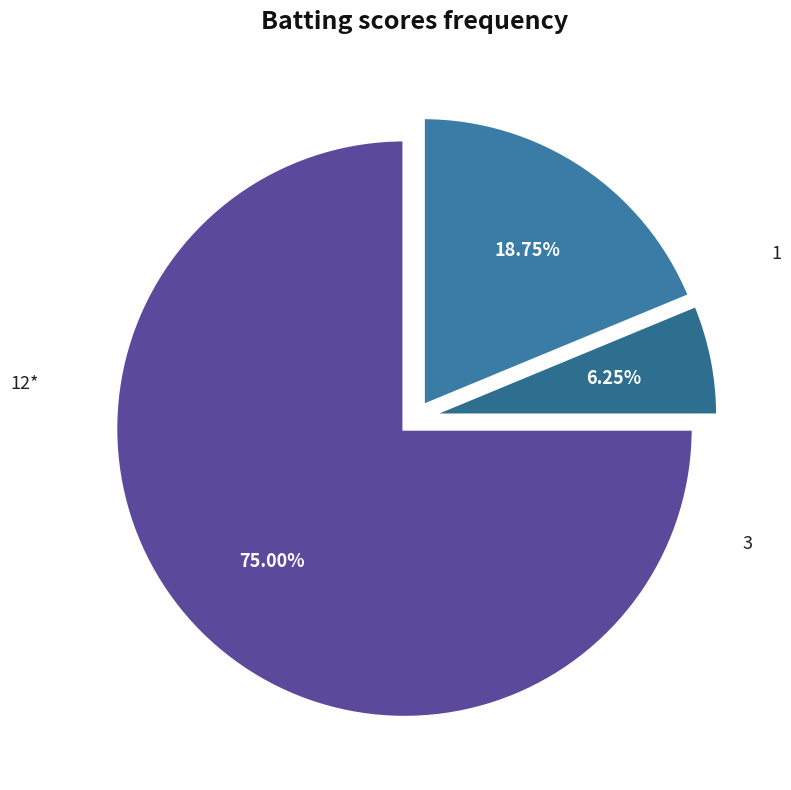

What is the ratio of the value at 1 to the value at 12*?

0.1